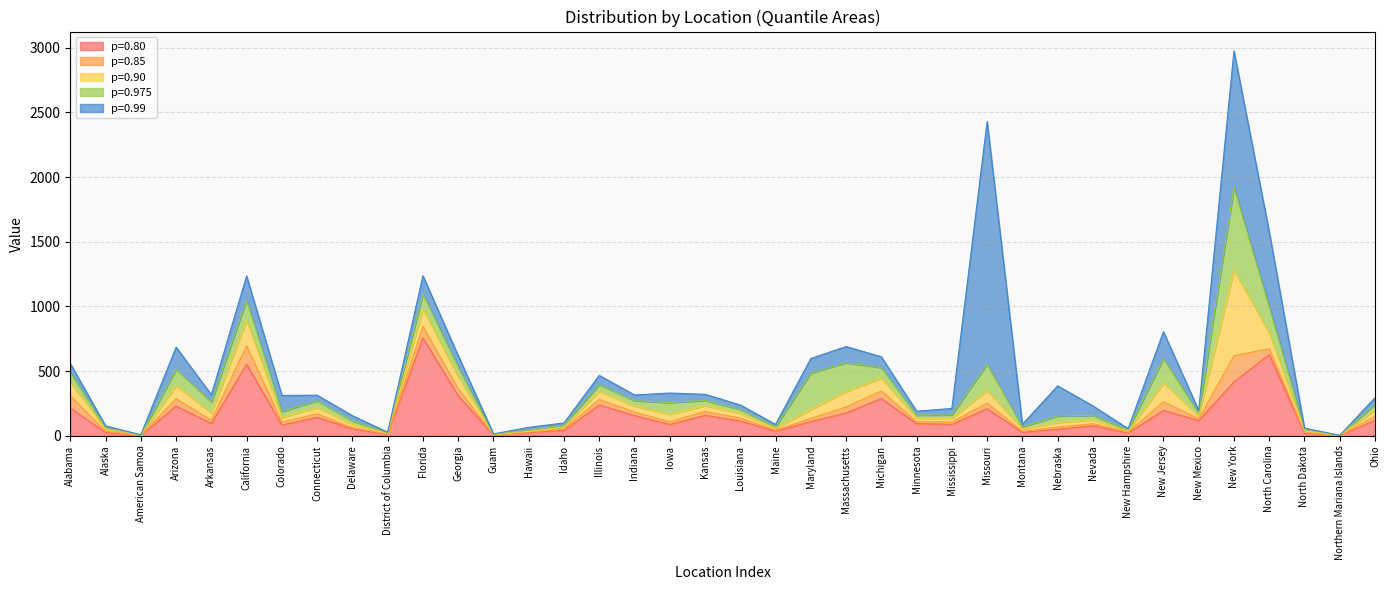

Which series has the largest range (max minus min)?

p99